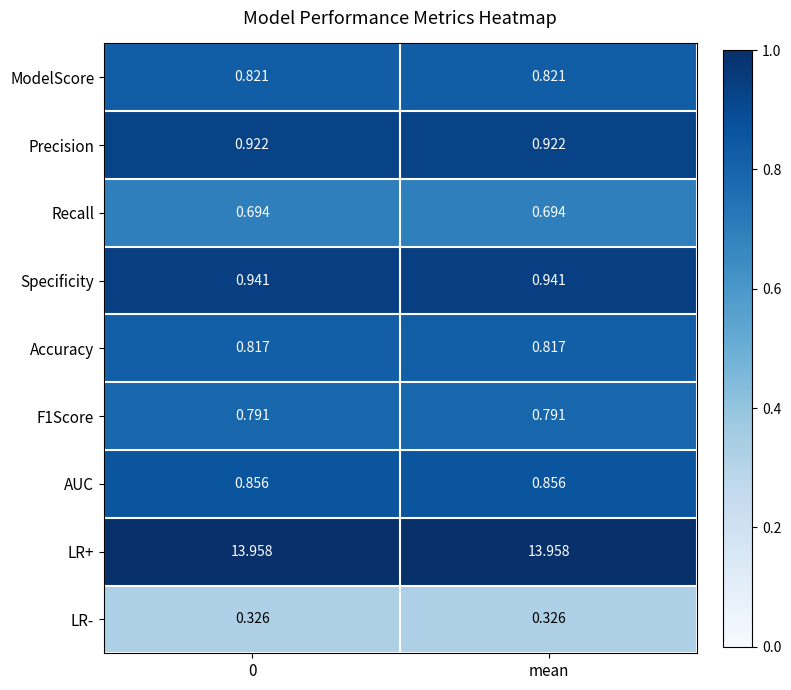

Is the value of Recall at mean greater than the value of Precision at mean?

No